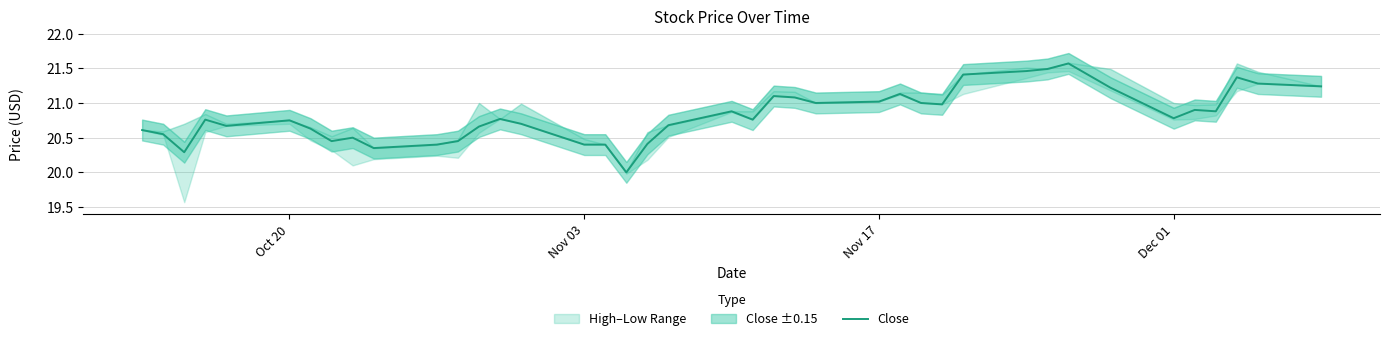

True or false: Close has a value of 34.9 at Dec 01.

False